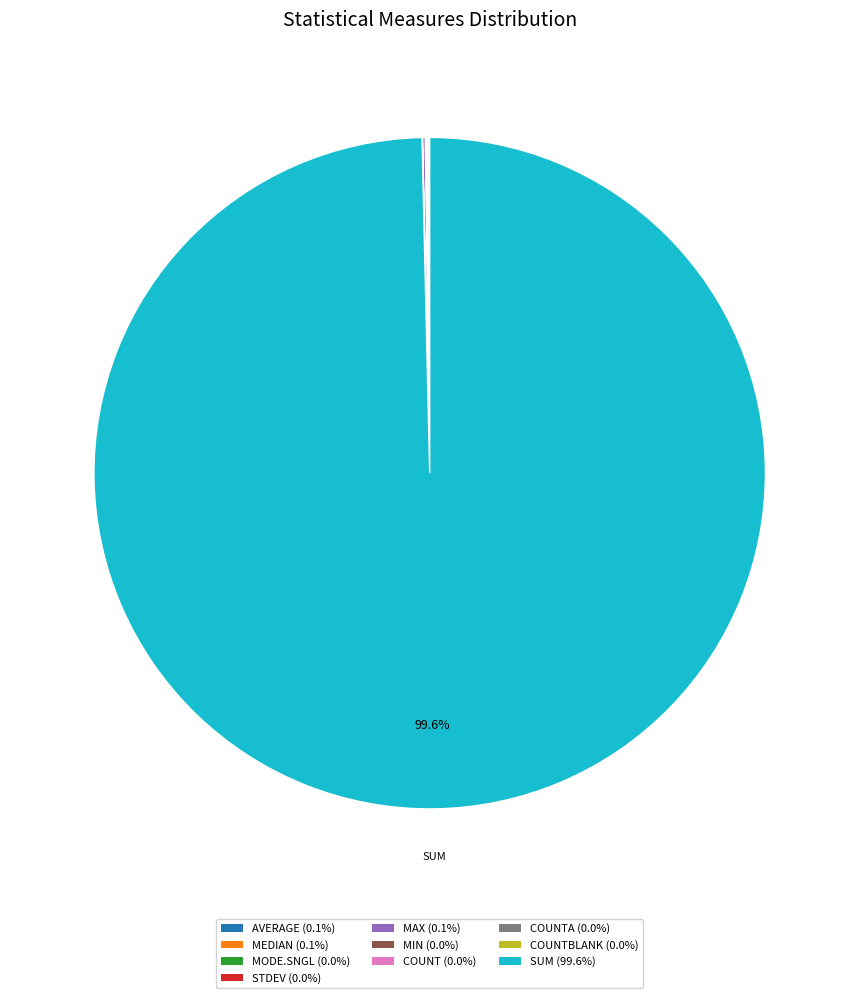

To the nearest percent, what is the average slice percentage?

10%